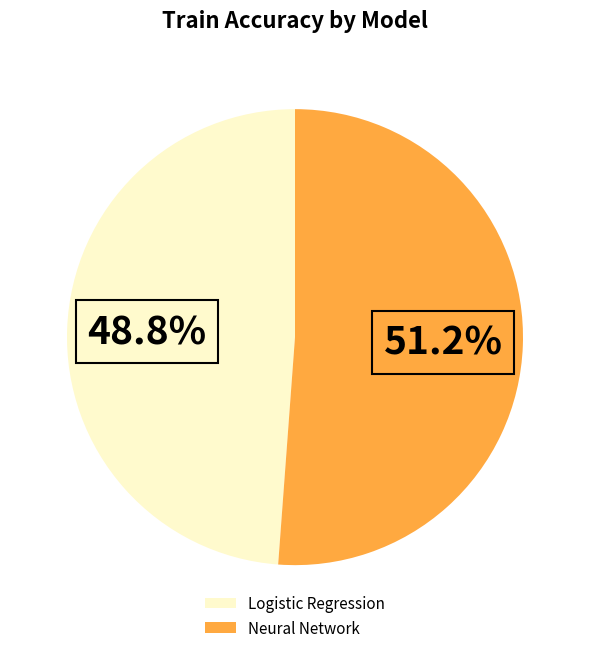

What percentage is the Neural Network slice, to the nearest percent?

51%